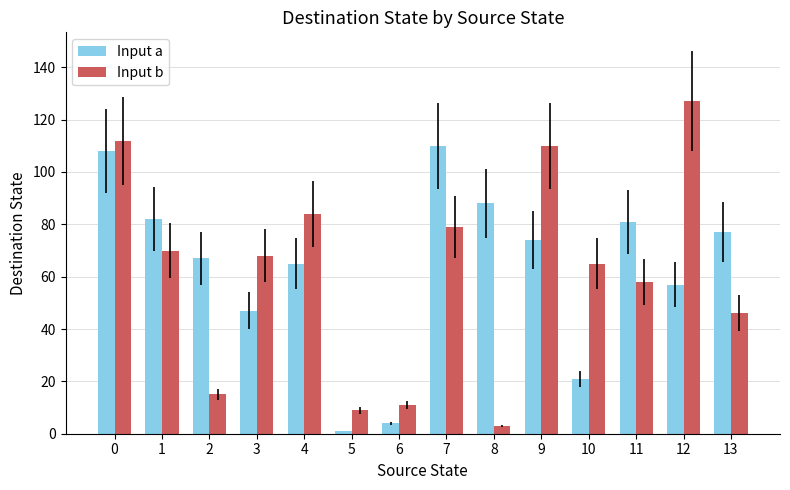

List the series in order of their overall mean, lowest first.

Input b, Input a